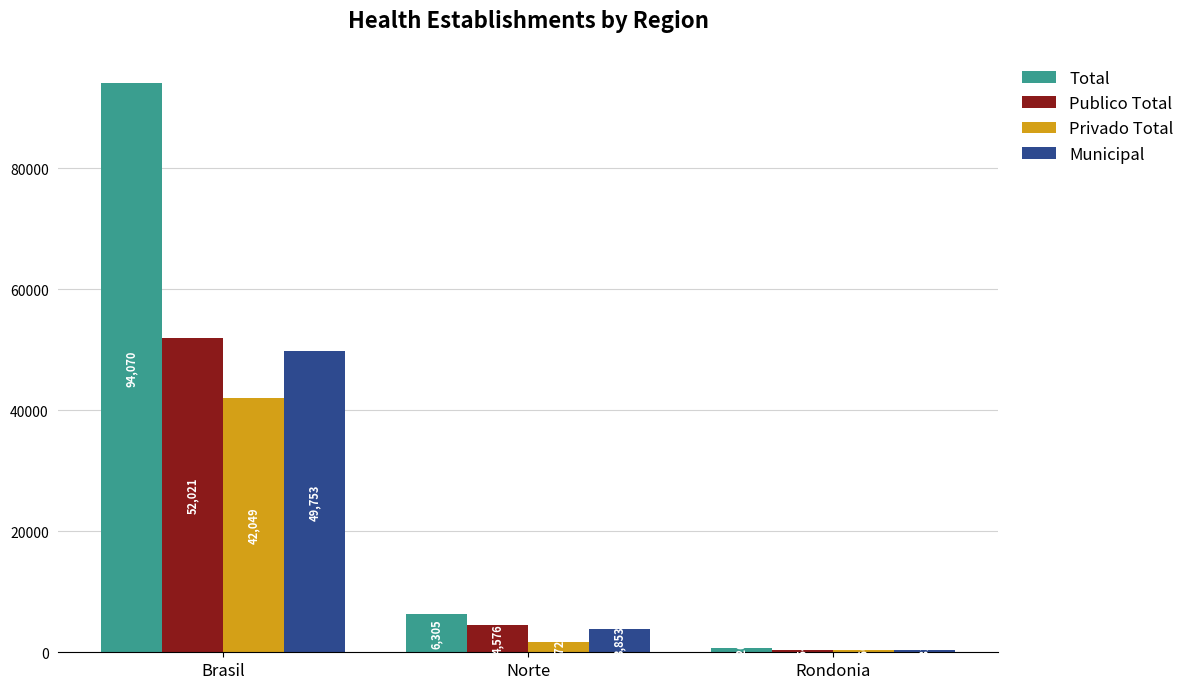

What is the highest value of the Publico Total series?

52021